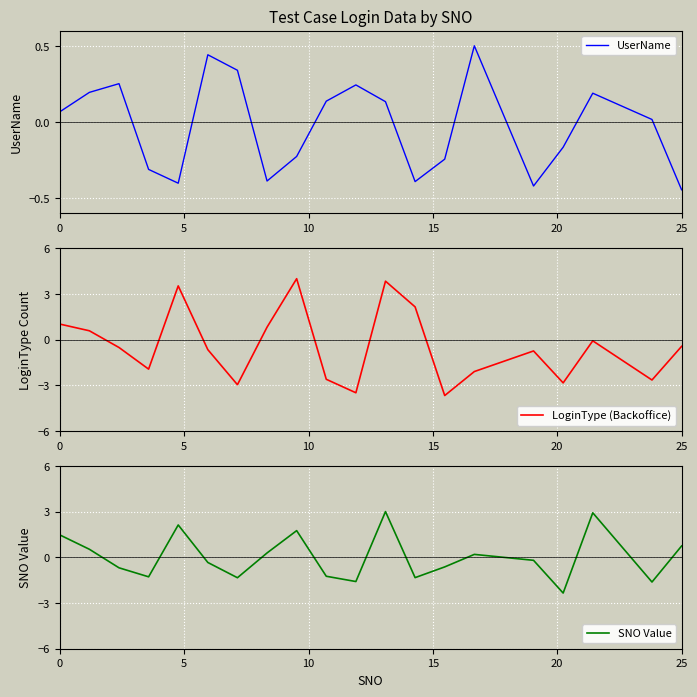

Which series has the largest range (max minus min)?

LoginType (Backoffice)